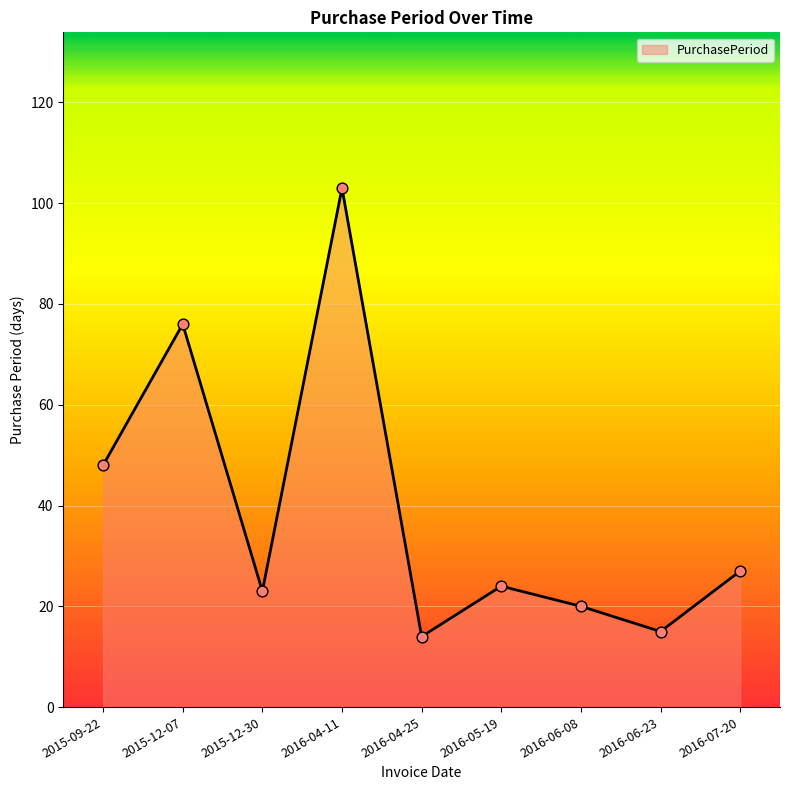

What is the ratio of the value at 2016-04-11 to the value at 2015-12-07?

1.4